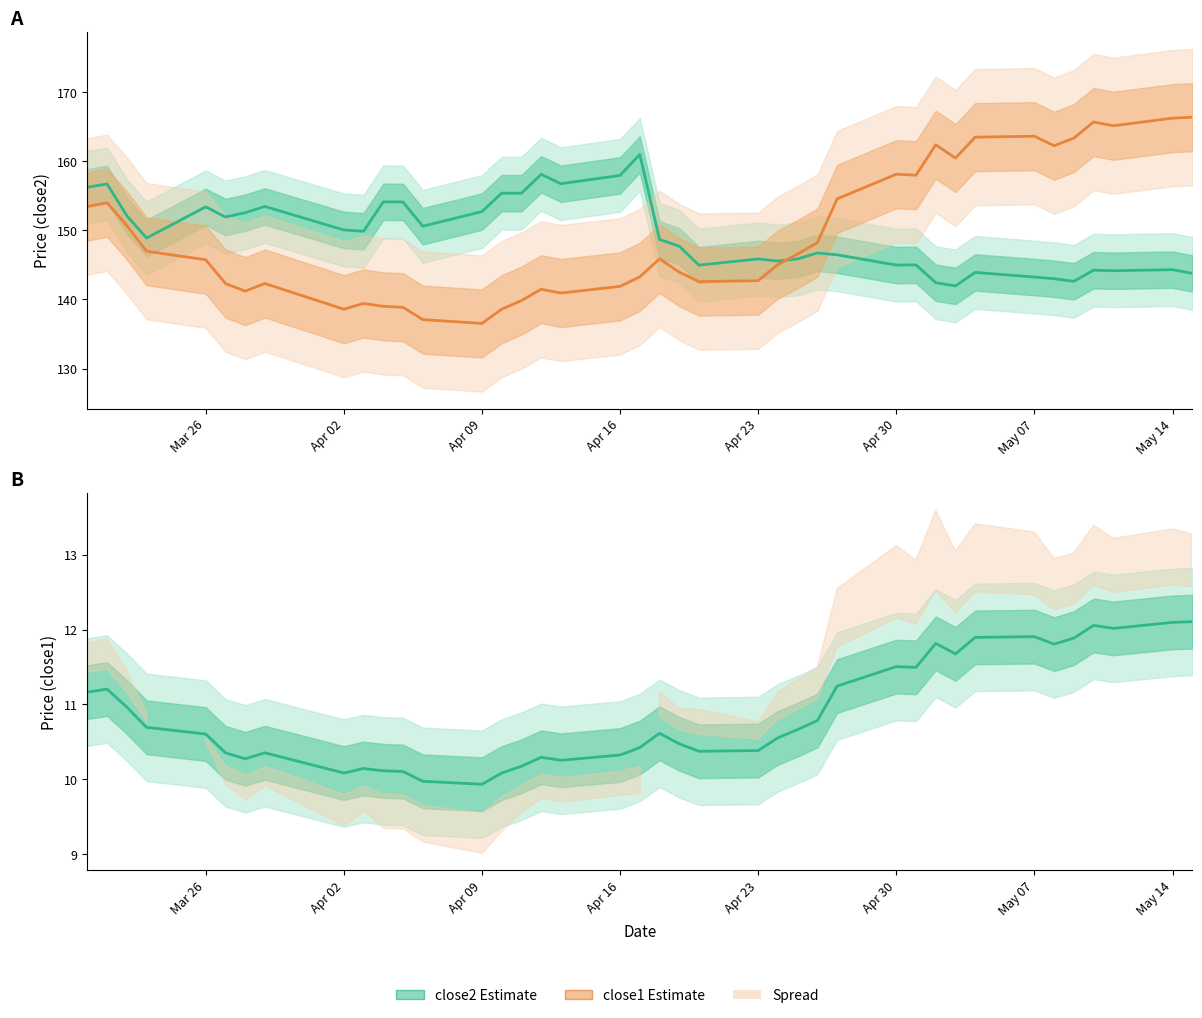

Which series has the largest range (max minus min)?

close1 (scaled)